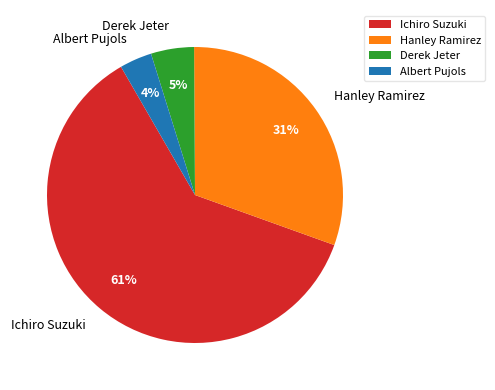

Is the sum of Albert Pujols and Derek Jeter greater than half?

No